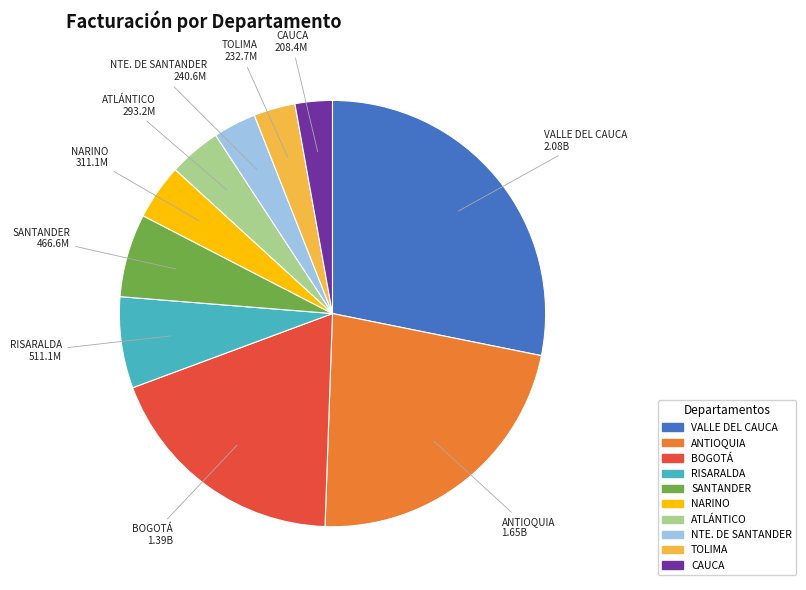

Does any single category account for the majority?

No